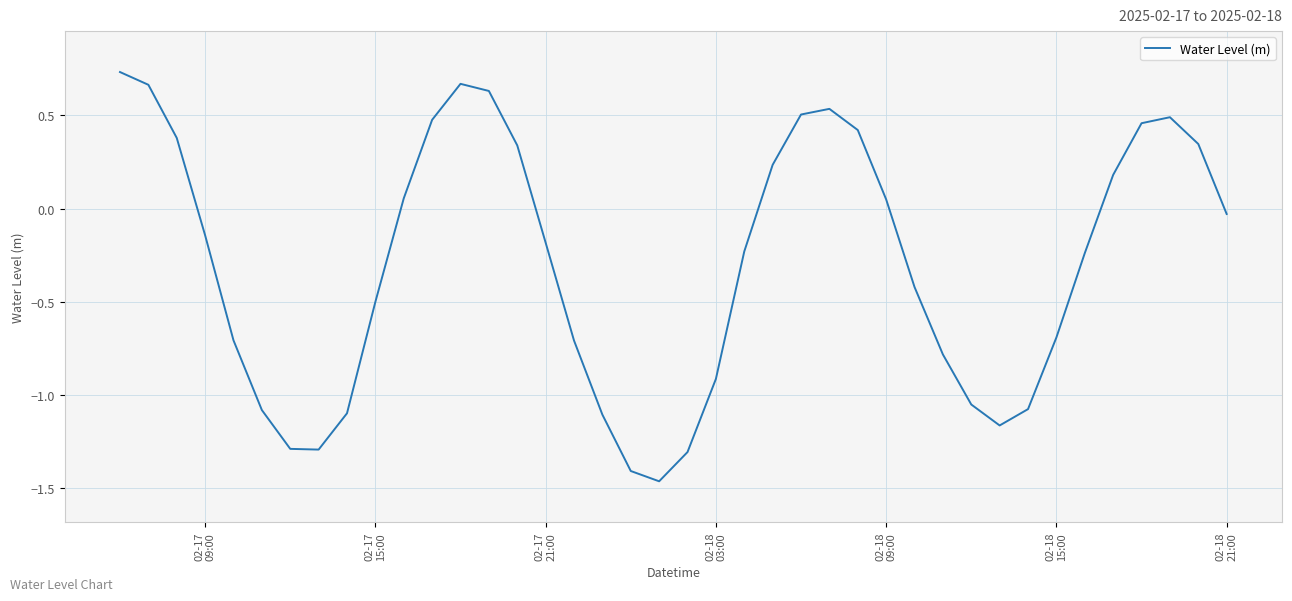

Is this an area chart (filled region under the line)?

No